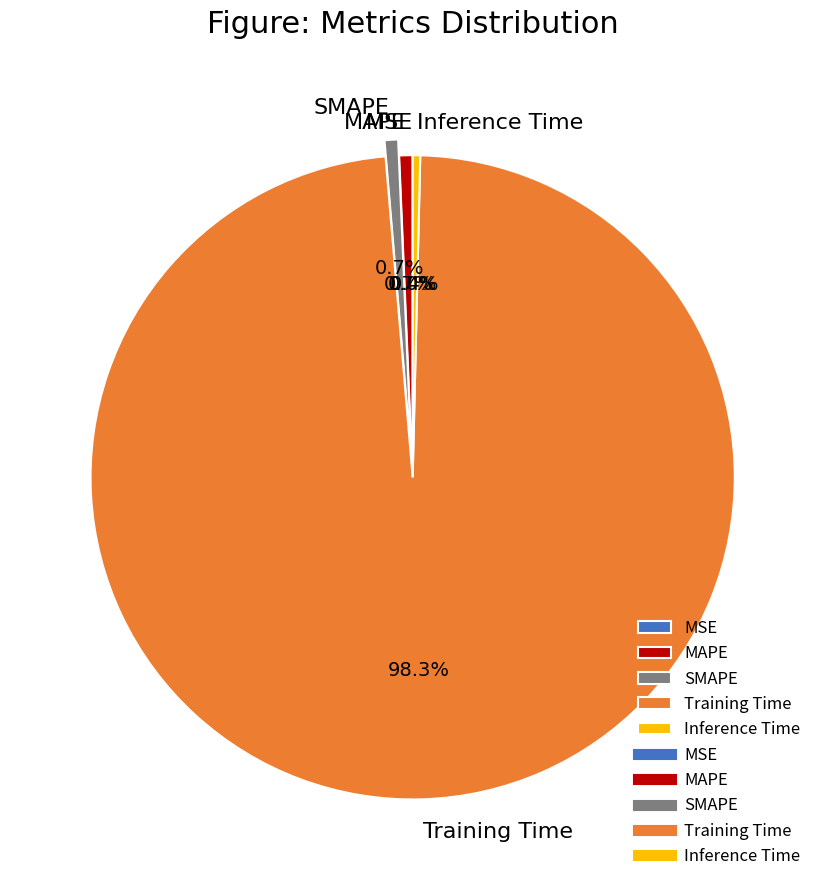

To the nearest percent, what is the average slice percentage?

20%